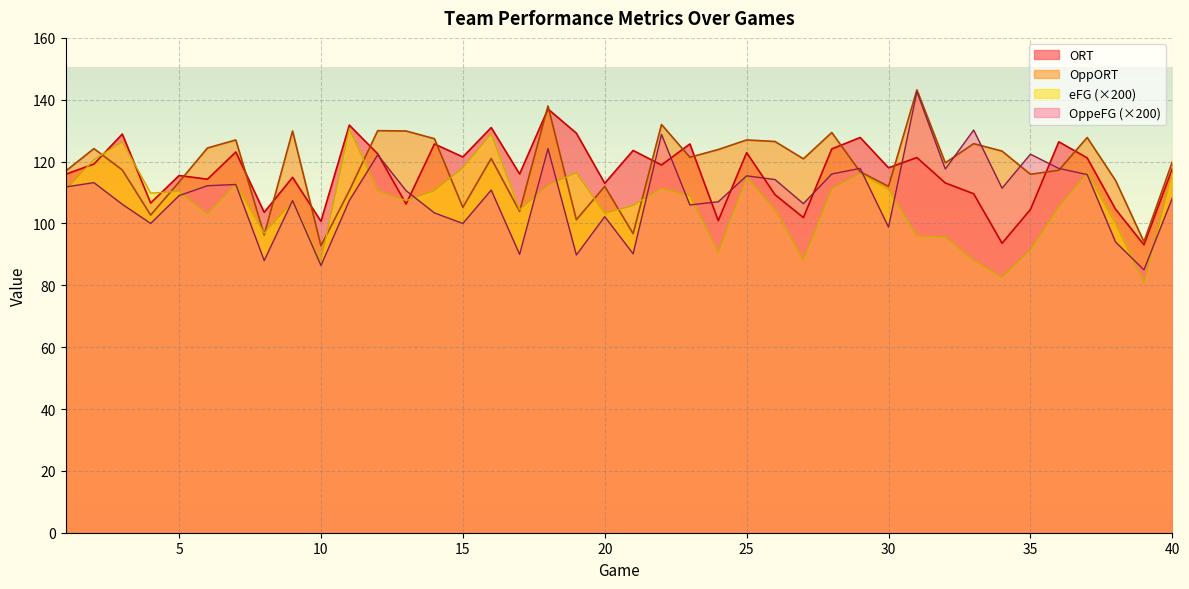

Where do OppeFG and eFG first cross each other?

1 and 2